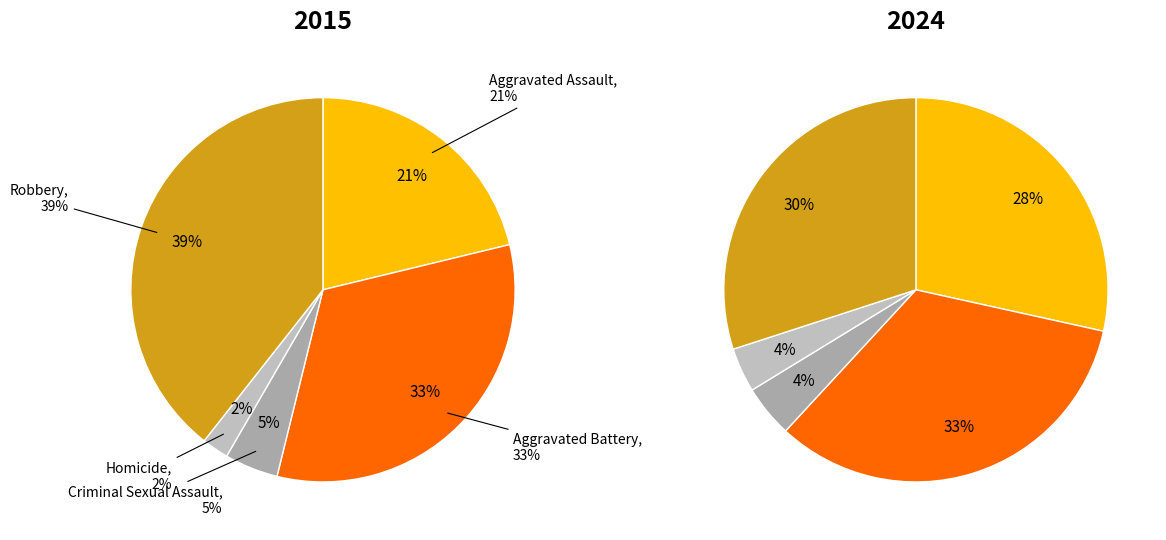

How much of the chart is everything except values_2015?

78.8%